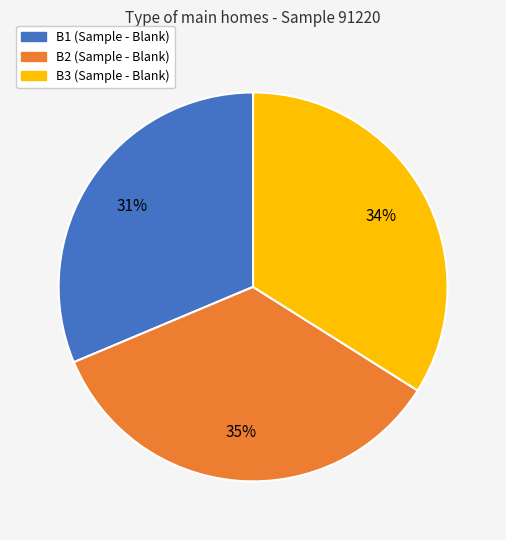

Combined, do B1 and B3 account for over 50%?

Yes